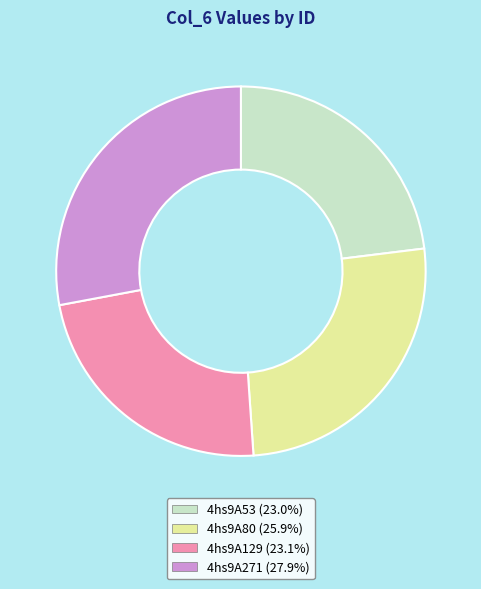

How many slices are in this pie chart?

4